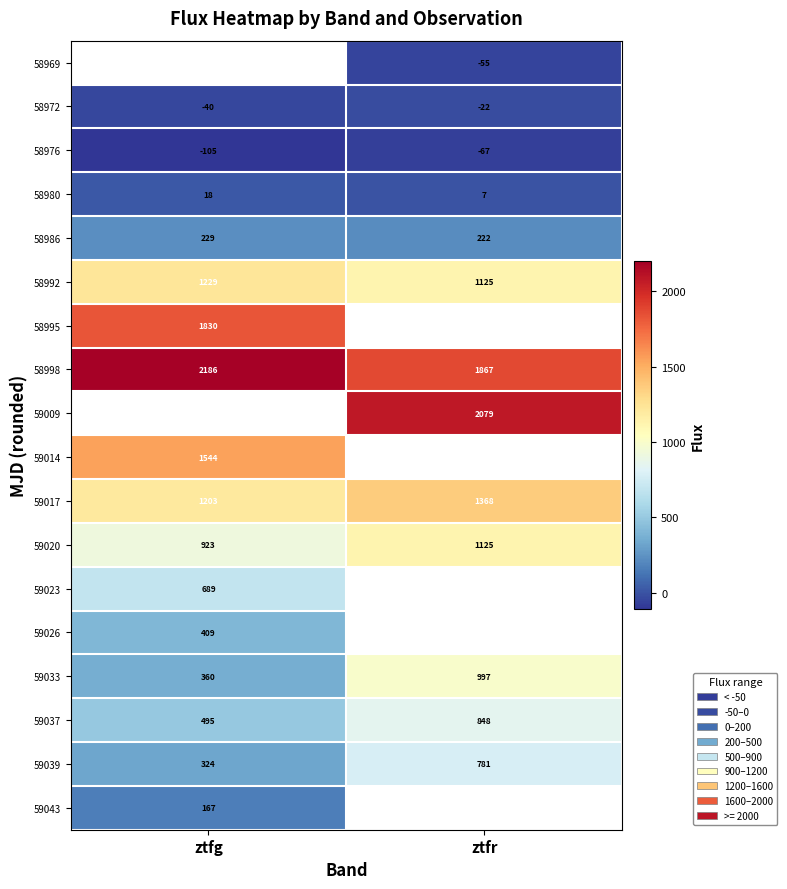

Where is 58998 nearest to the value 2026?

ztfr